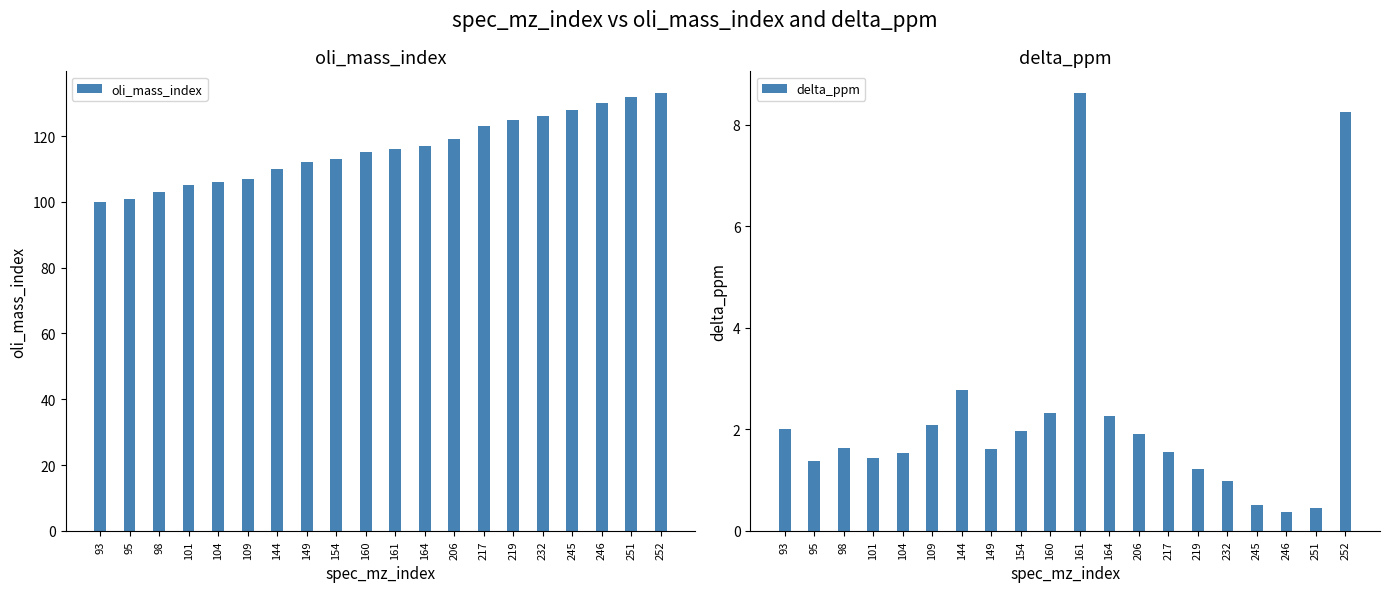

What is the difference between the second highest and second lowest values in the oli_mass_index series?

31